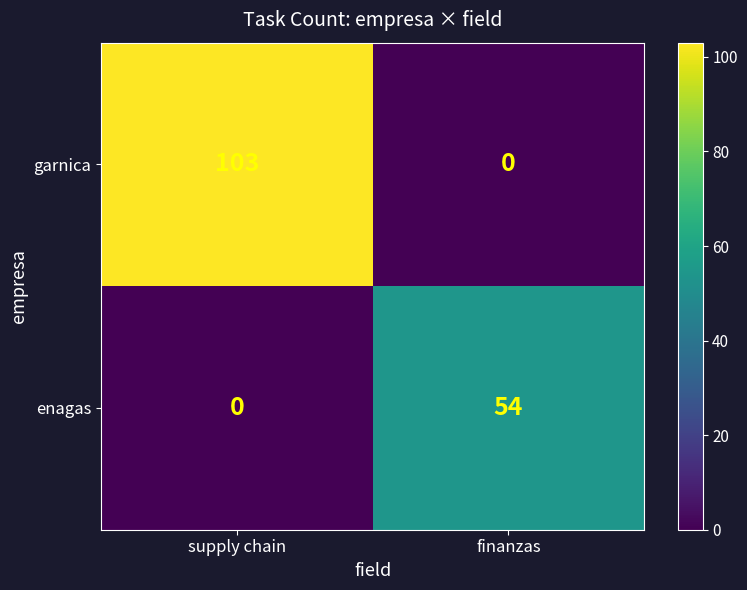

The enagas series shows 31 at finanzas. True or false?

False